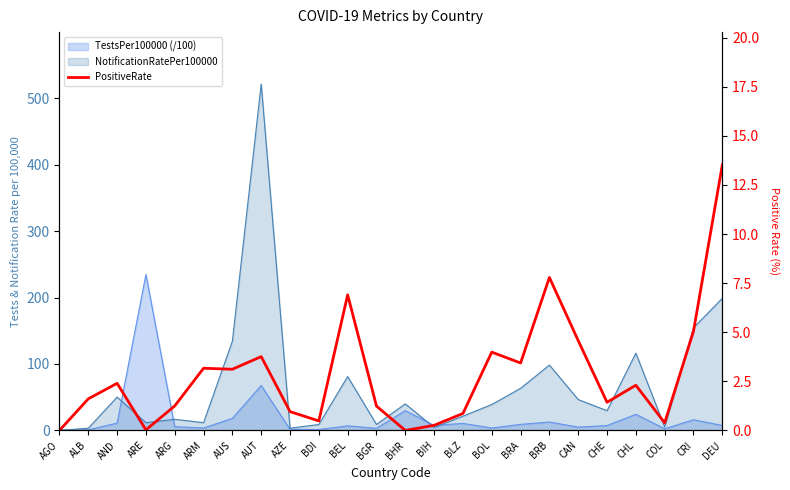

What is the label of the 19th point from the right?

ARM